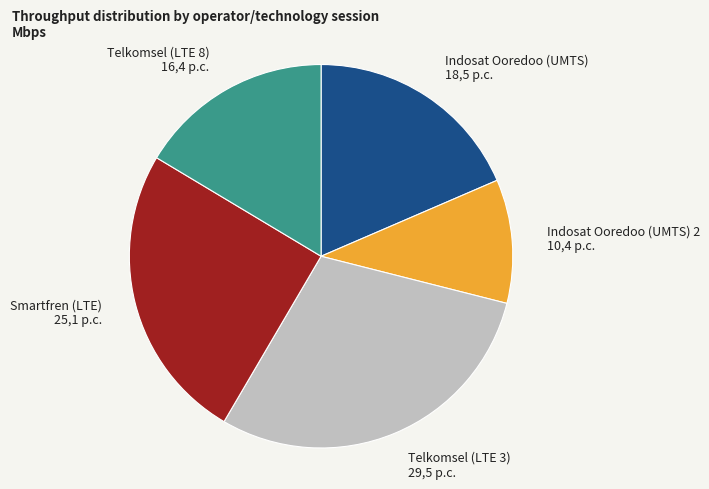

What is the largest slice in the pie chart?

Telkomsel (LTE 3)